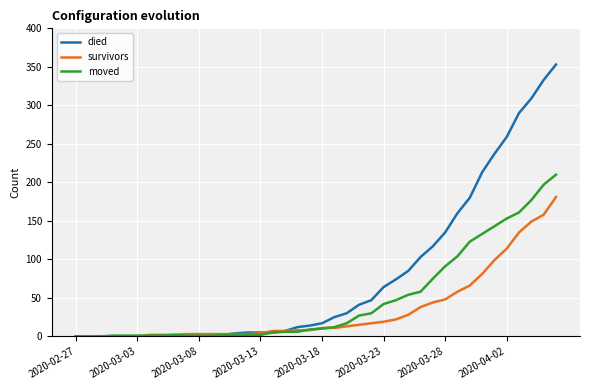

After their last crossing, which series has the higher values: moved or survivors?

moved